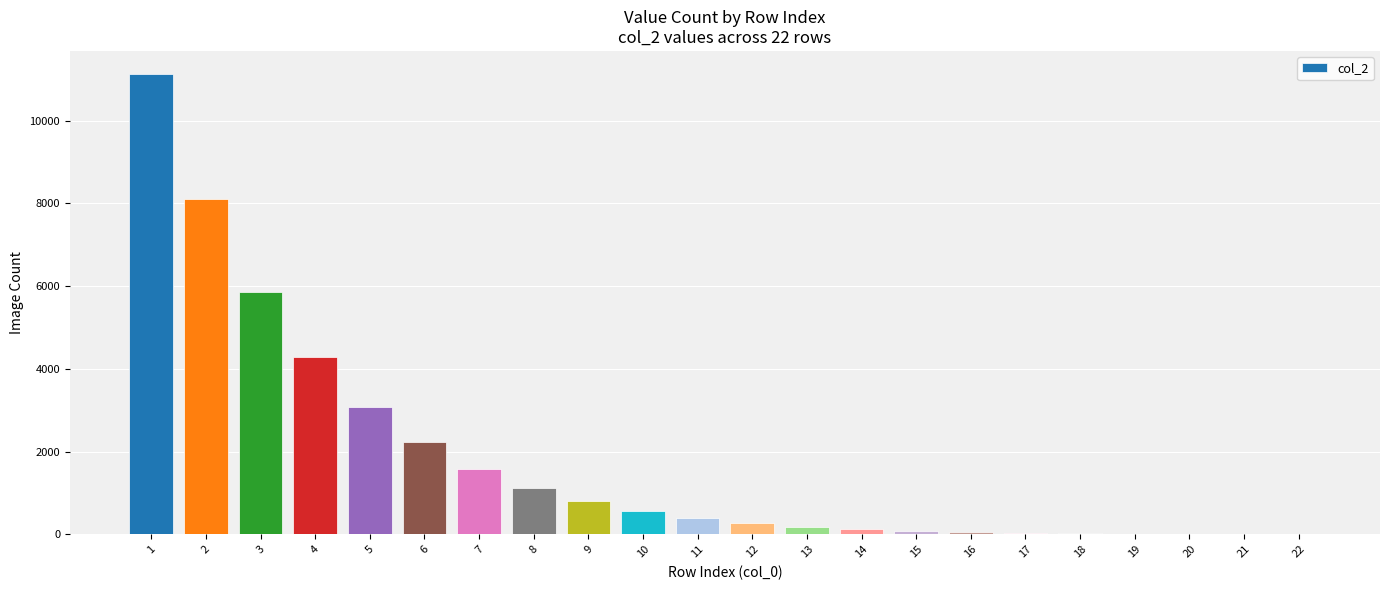

Approximately how many times larger is the value at 8 compared to 9?

1.4